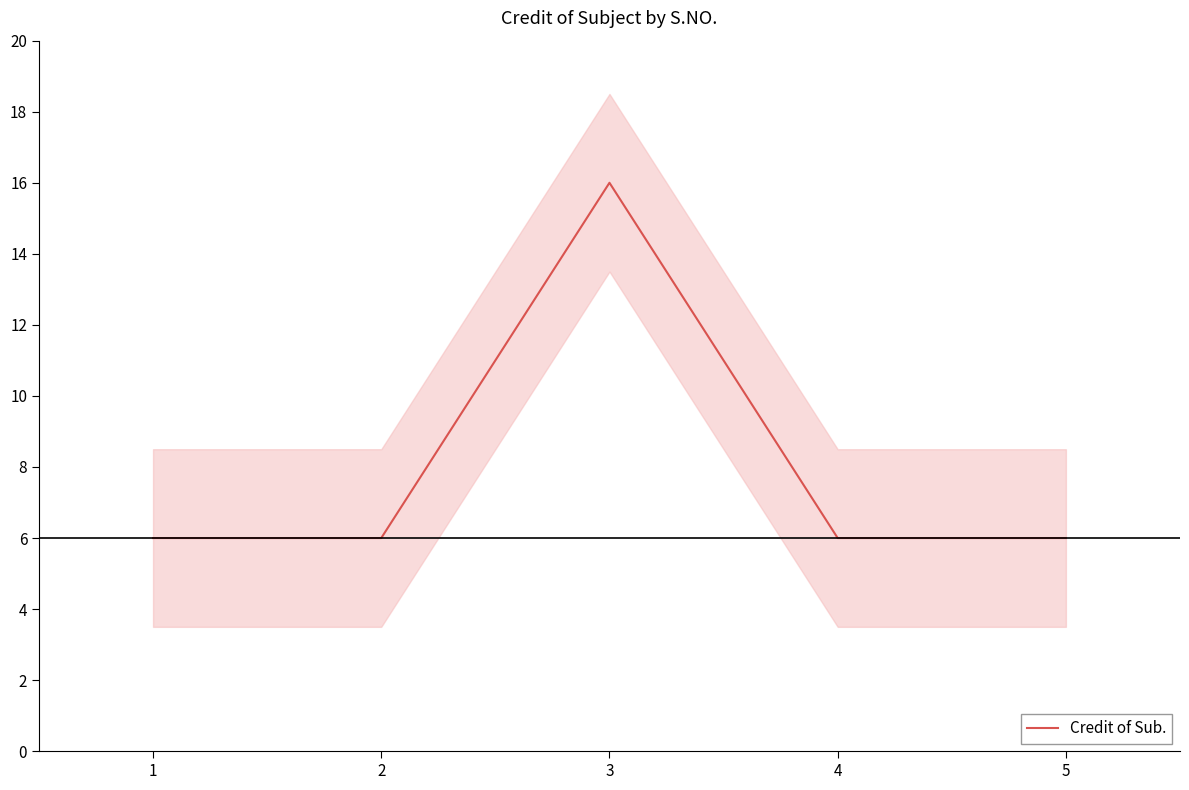

Which label corresponds to the smallest value in the chart?

1